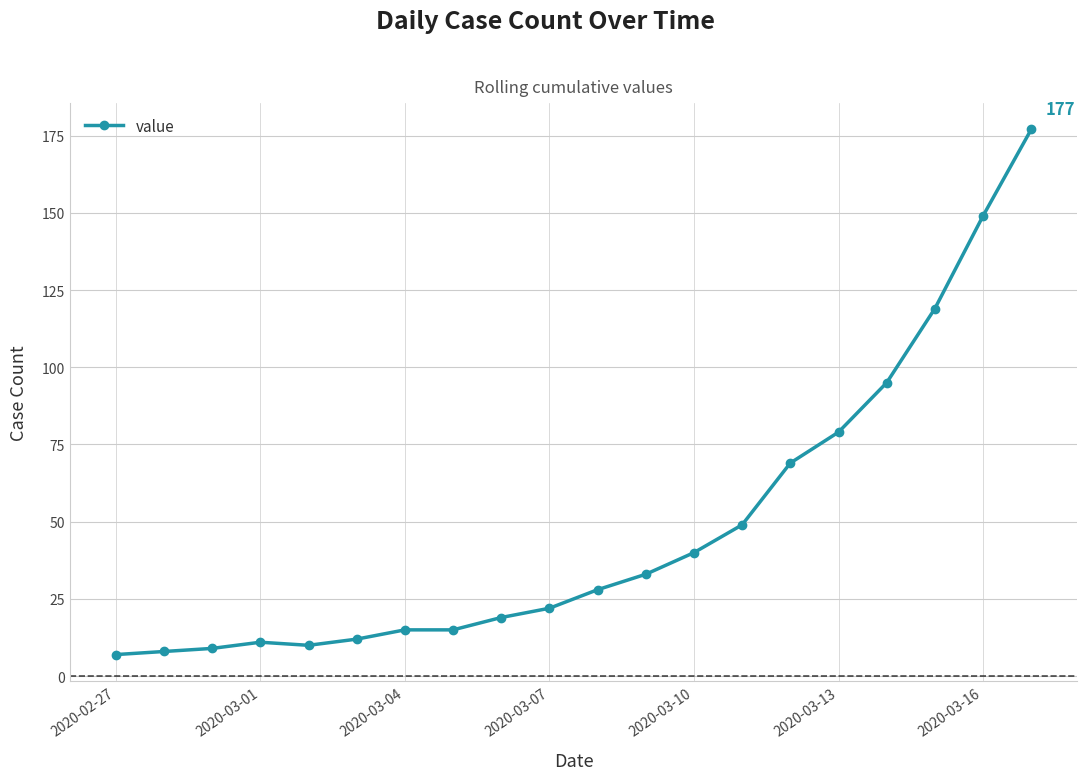

What is the sum of all values?

966